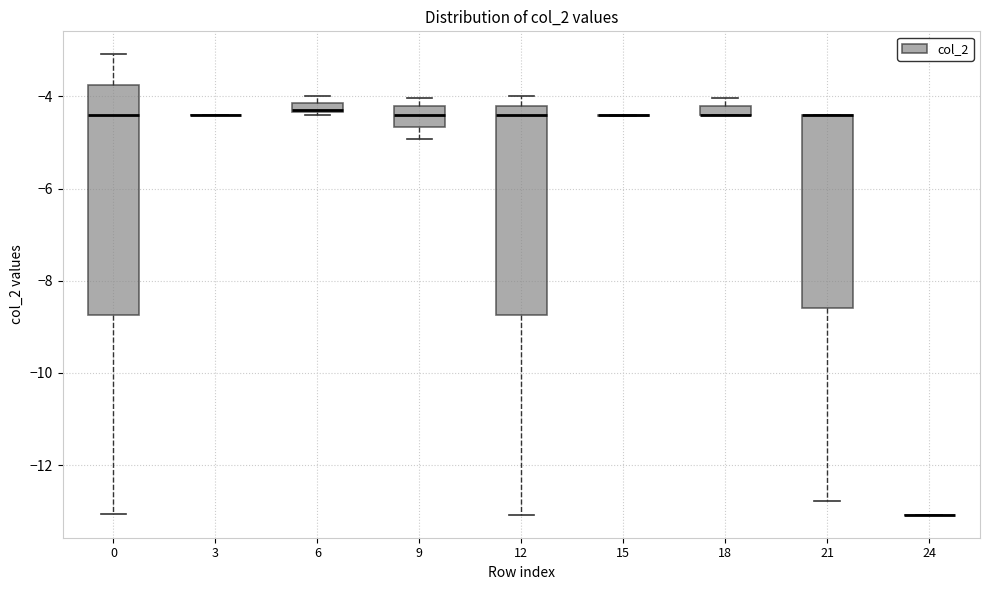

Which box is the tallest, from its lower edge to its upper edge?

0